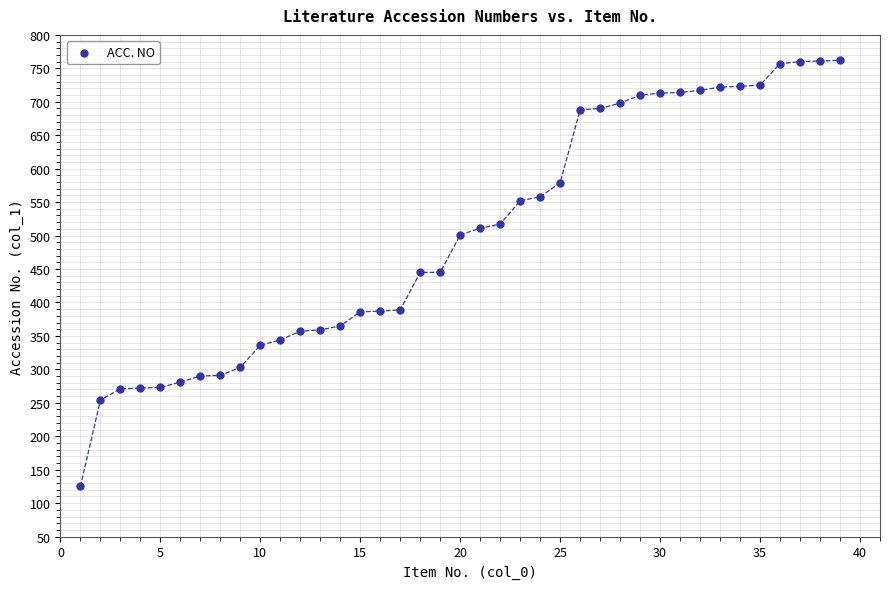

What is the range of X values (max minus min)?

38